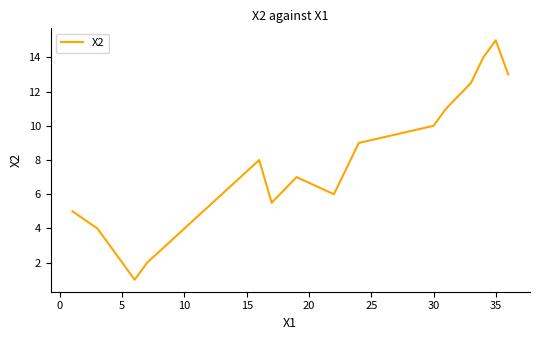

What is the difference between the maximum and minimum values?

14.0